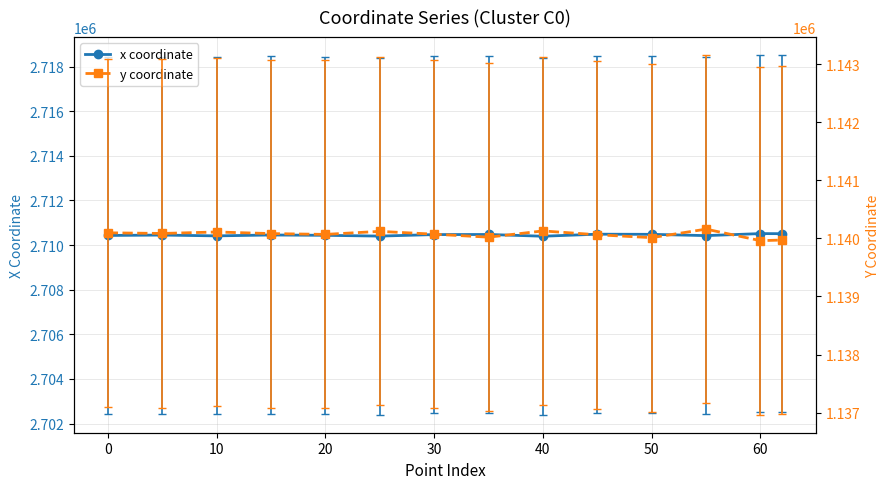

True or false: y coordinate and x coordinate intersect in this chart.

False